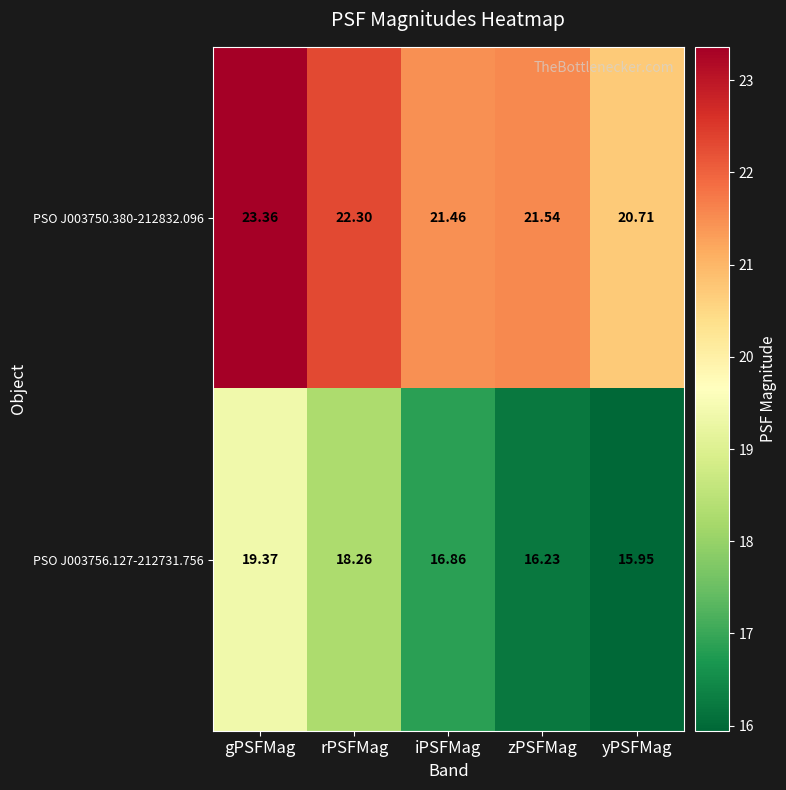

At which category does the chart reach its peak across all series?

gPSFMag